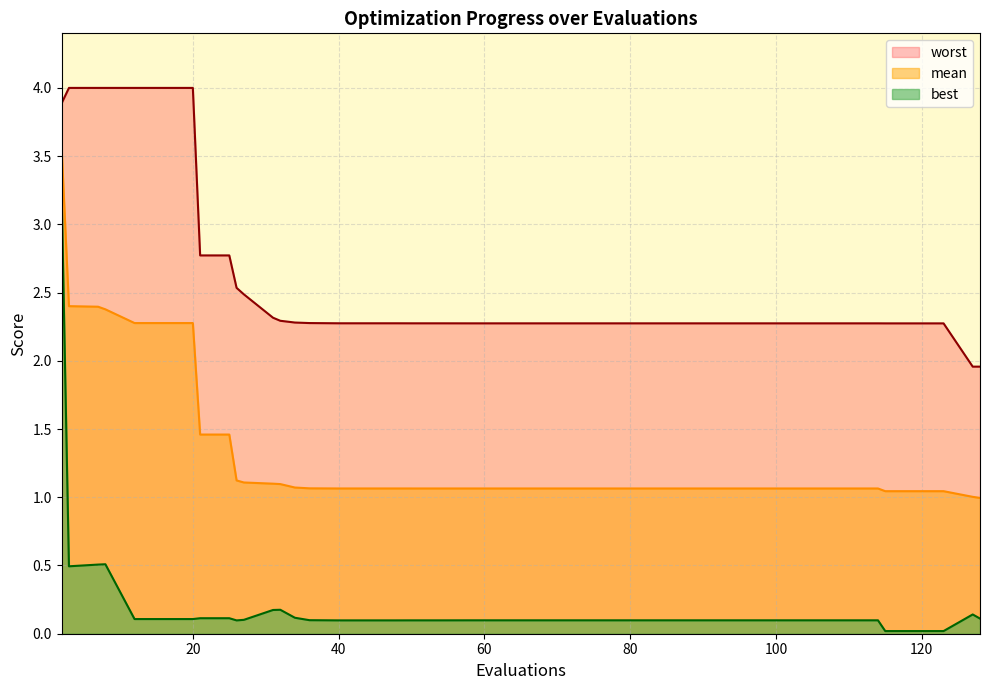

What is the spread (max minus min) of values at 26?

2.4